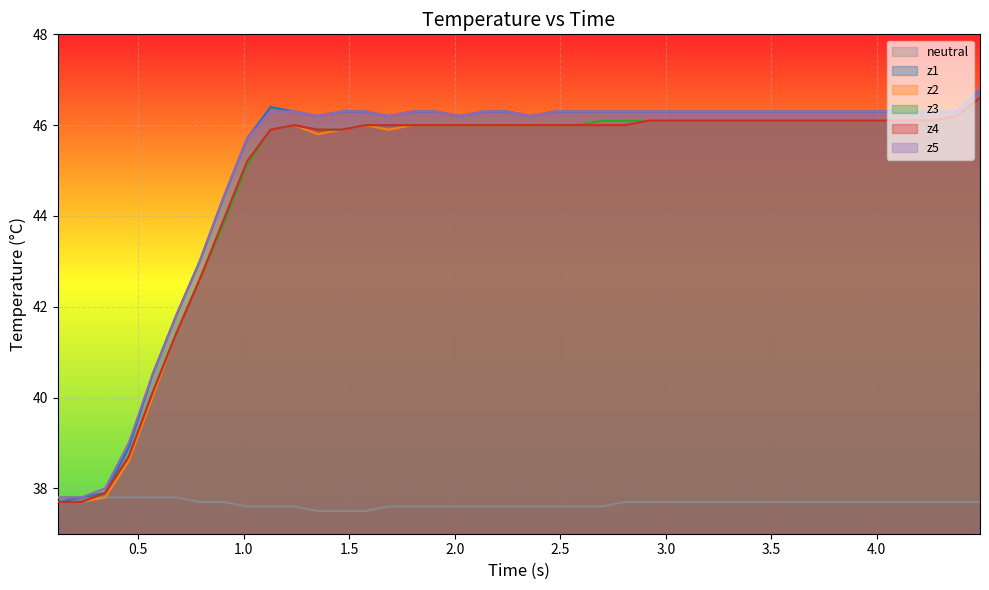

Which series has the widest spread of values?

z1